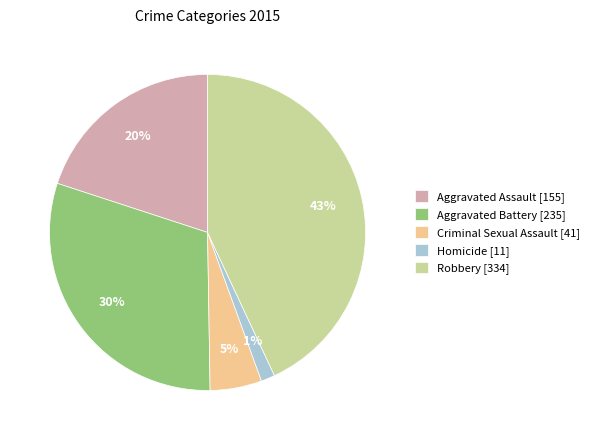

How many segments does this pie chart have?

5